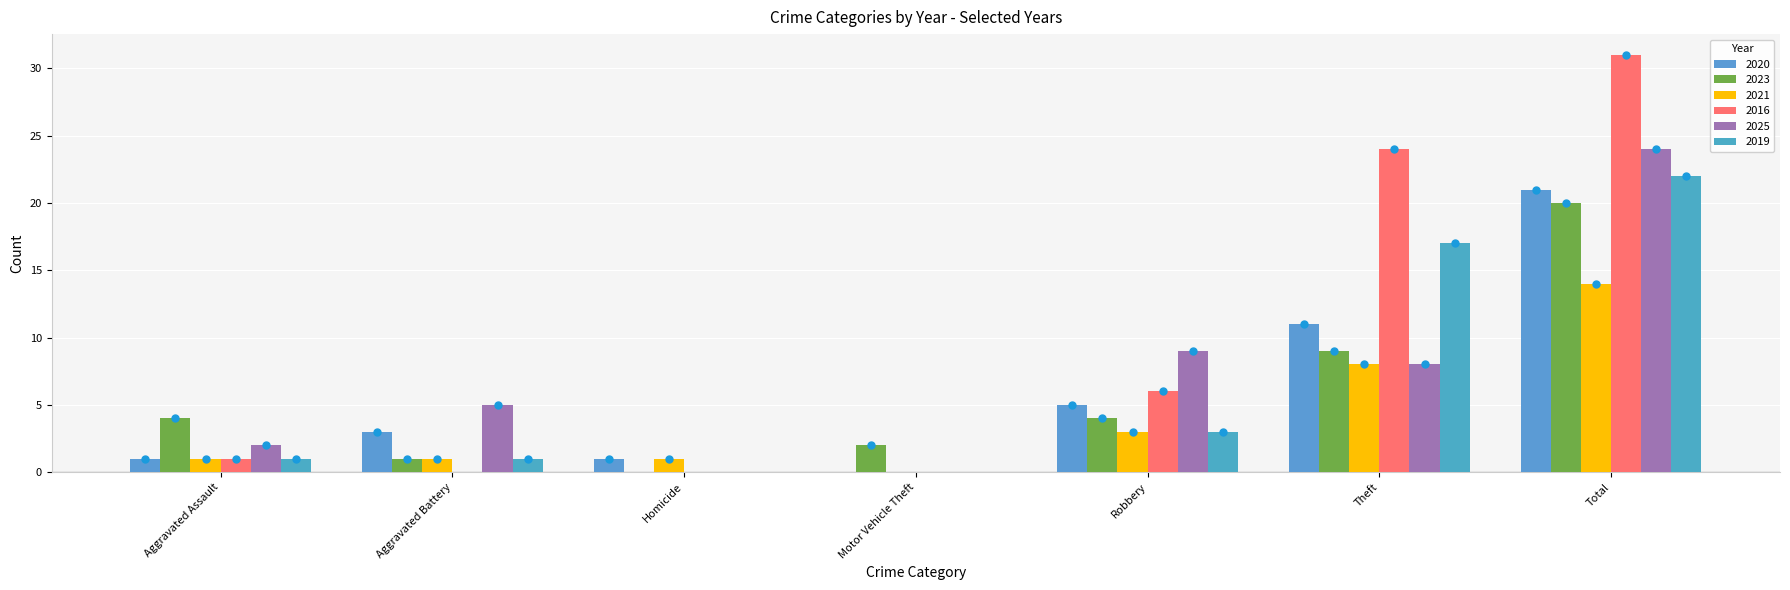

What is the greatest value displayed?

31